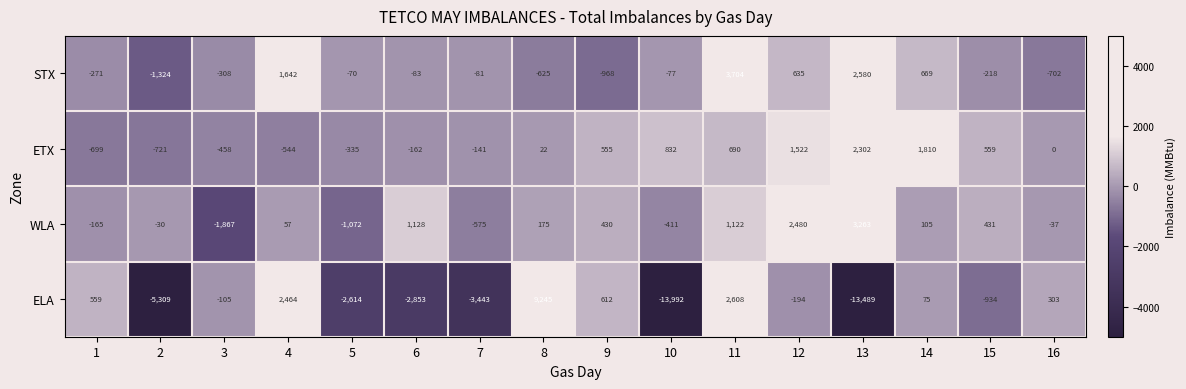

The WLA series shows 1942 at 11. True or false?

False